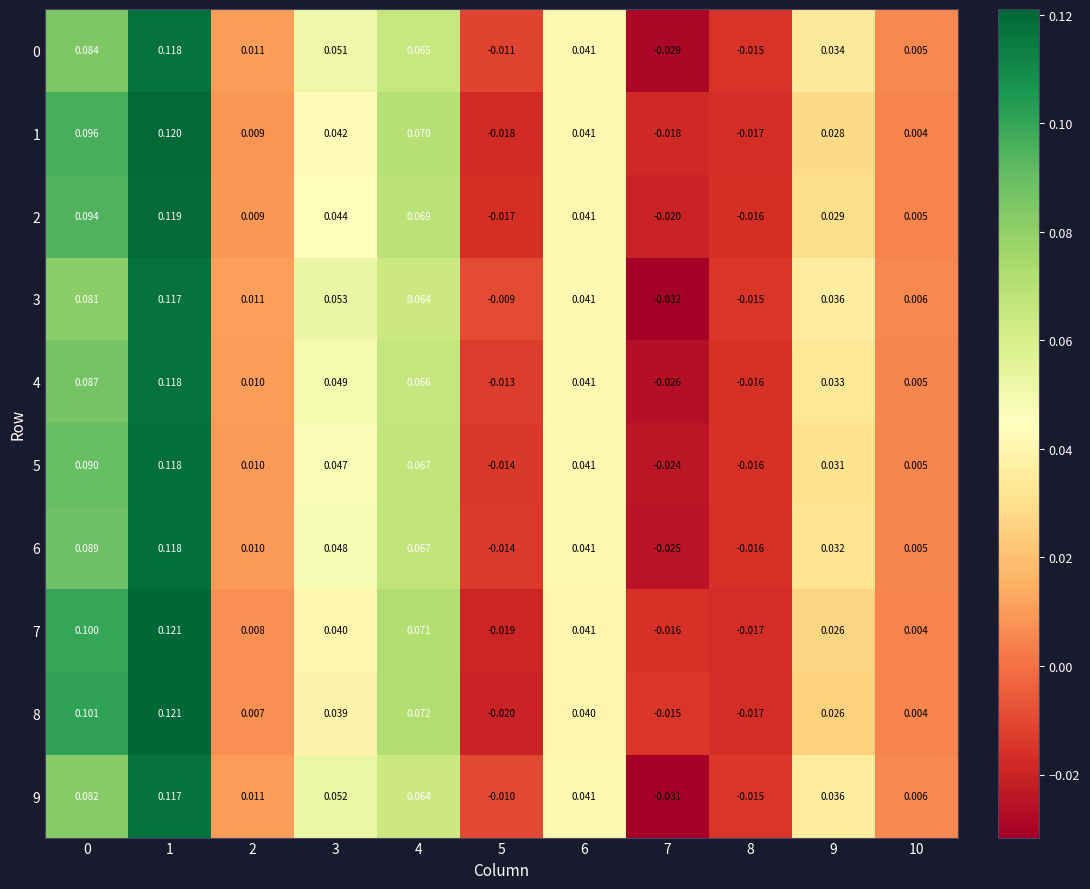

How many data points does each series have?

11